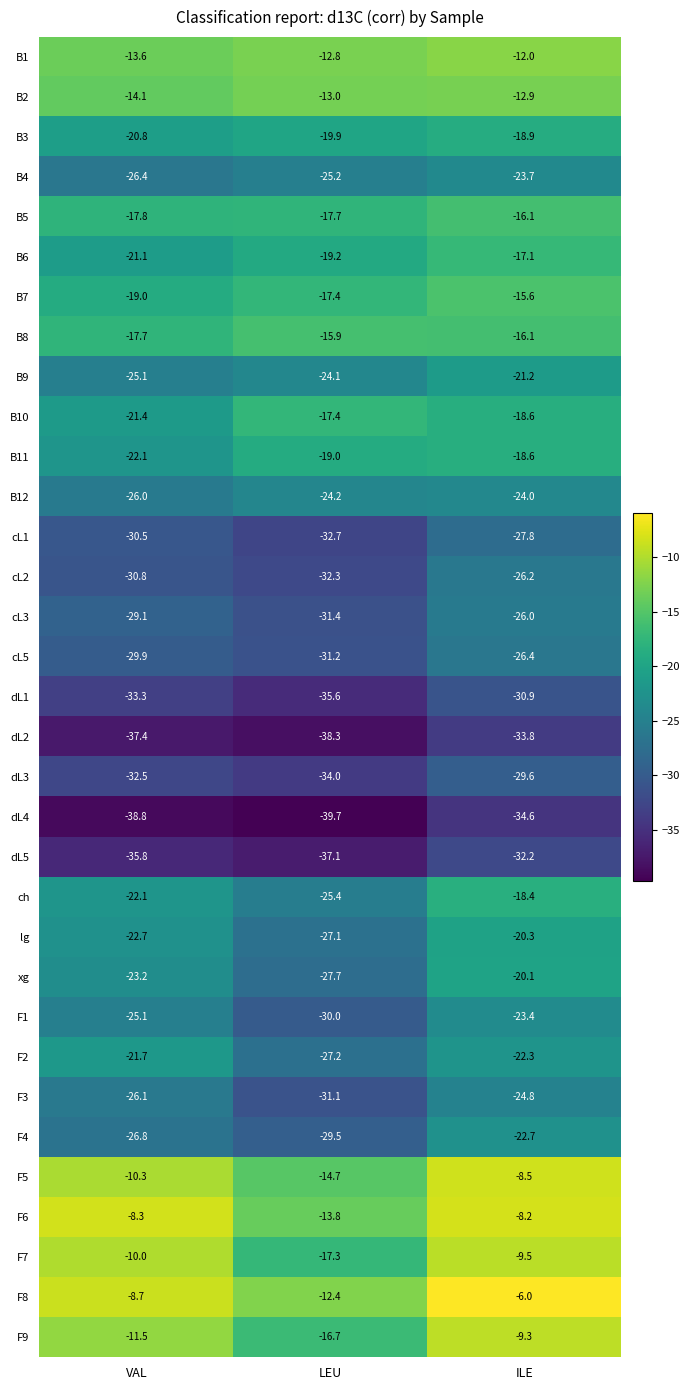

Which category has the lowest value in the dL3 series?

LEU